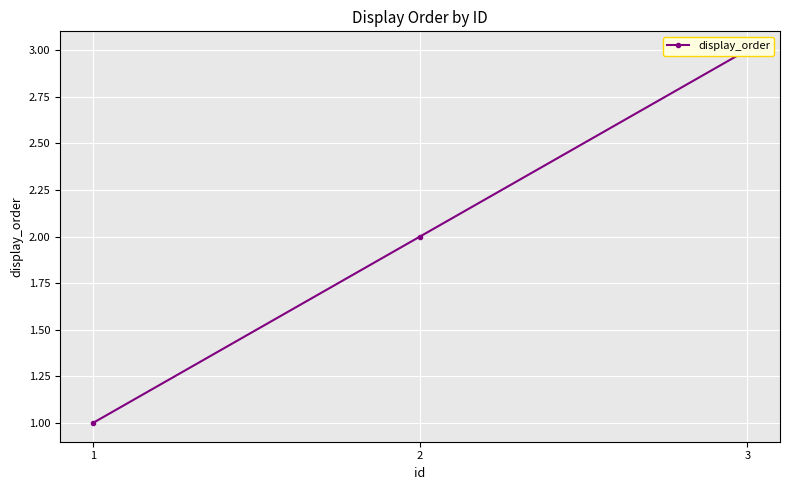

What is the ratio of the value at 1 to the value at 2?

0.5